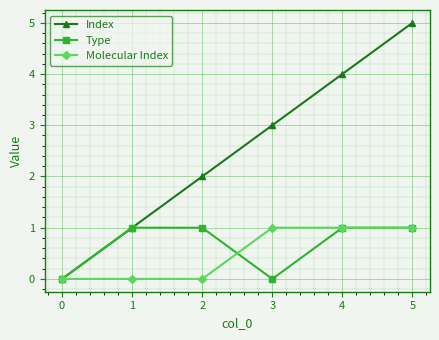

Reading left to right, list all the values displayed in this chart.

Index: 0	1	2	3	4	5
Type: 0	1	1	0	1	1
Molecular Index: 0	0	0	1	1	1